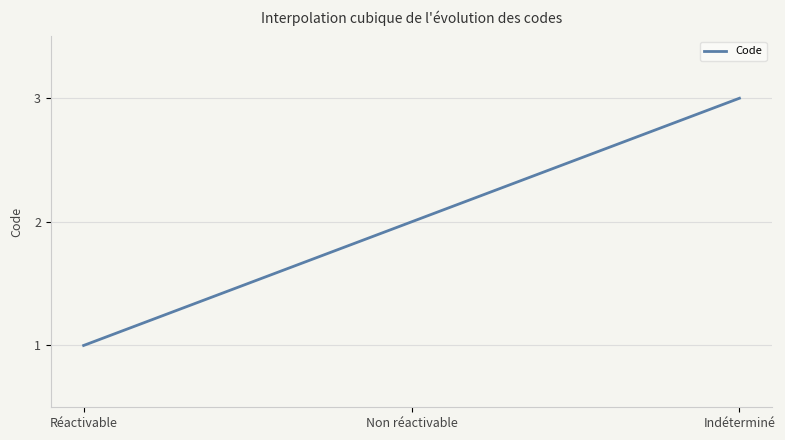

What is the change in value from Réactivable to Non réactivable?

+1